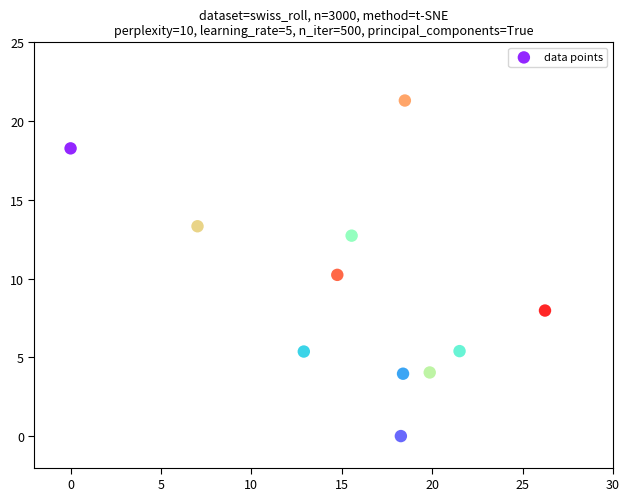

What is the average X value?

15.7